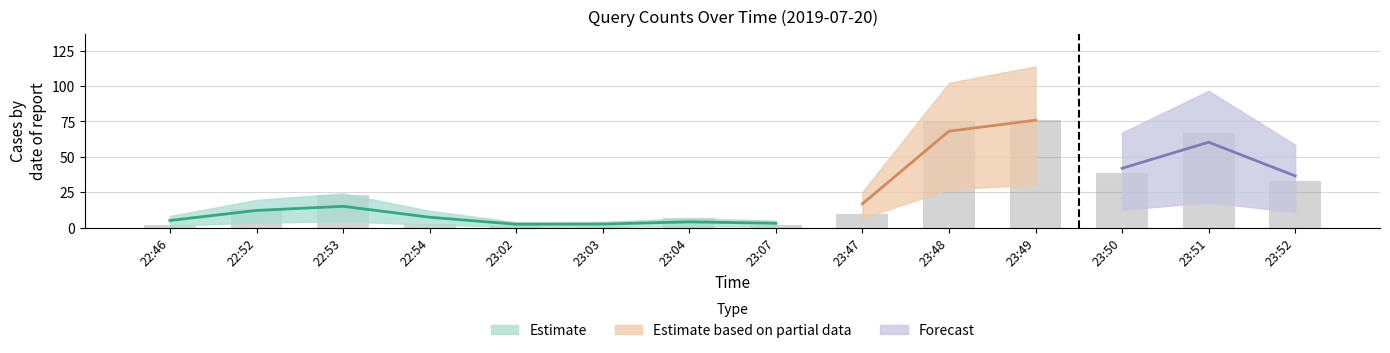

How many bars are there in total?

14